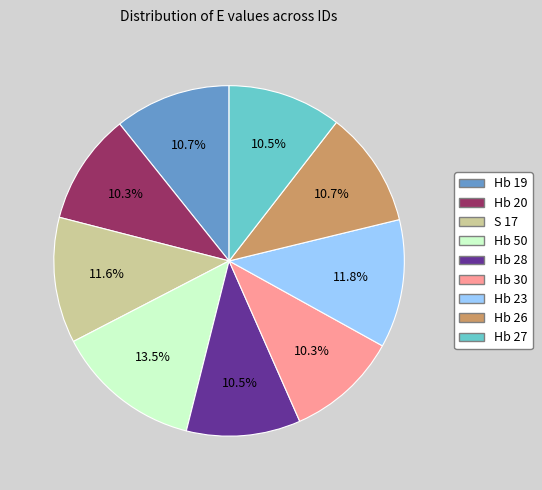

Count the number of slices in the pie.

9